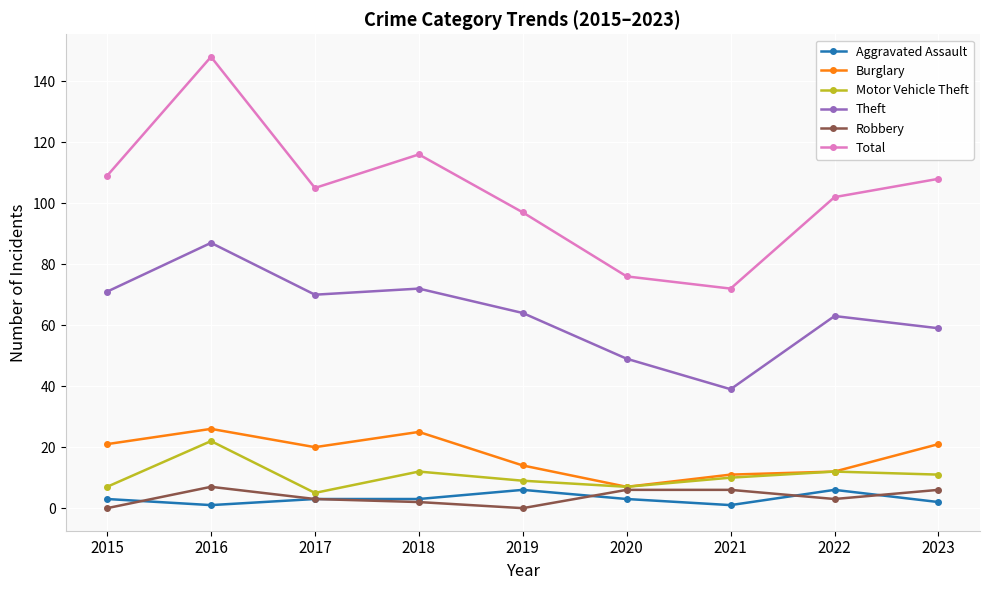

True or false: Aggravated Assault and Burglary cross at least once.

False